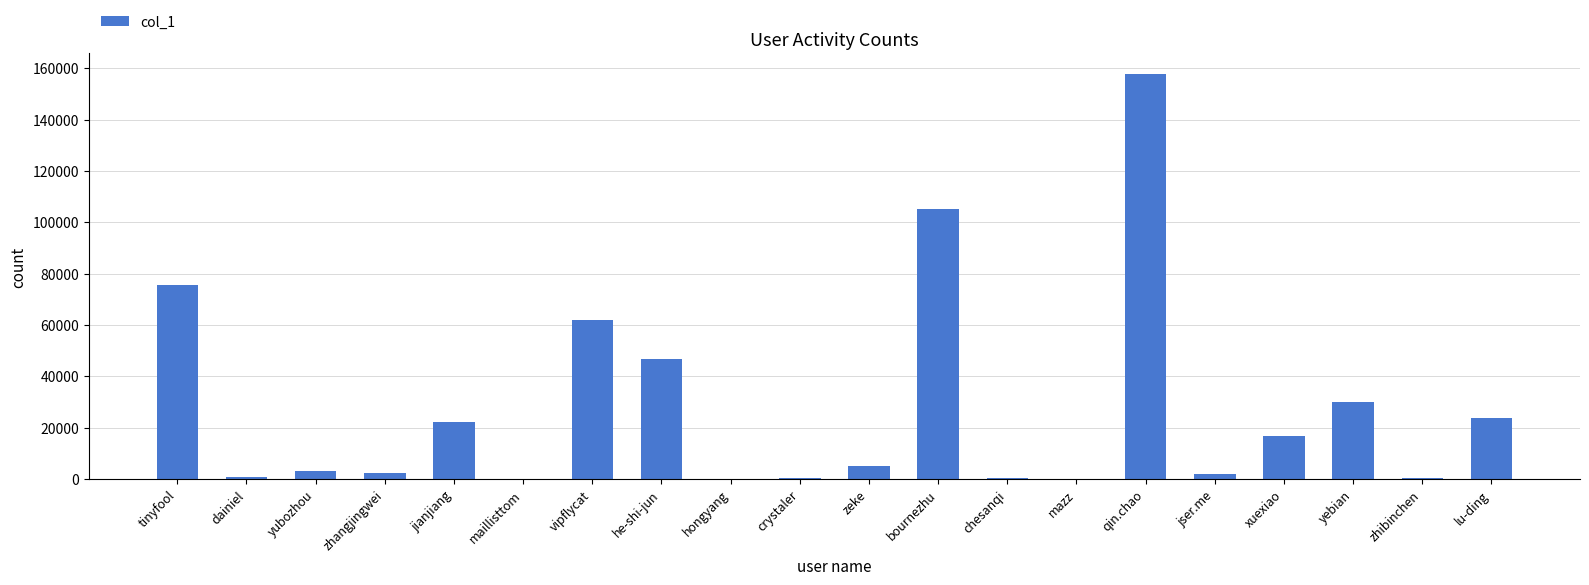

Between bournezhu and he-shi-jun, which is larger?

bournezhu